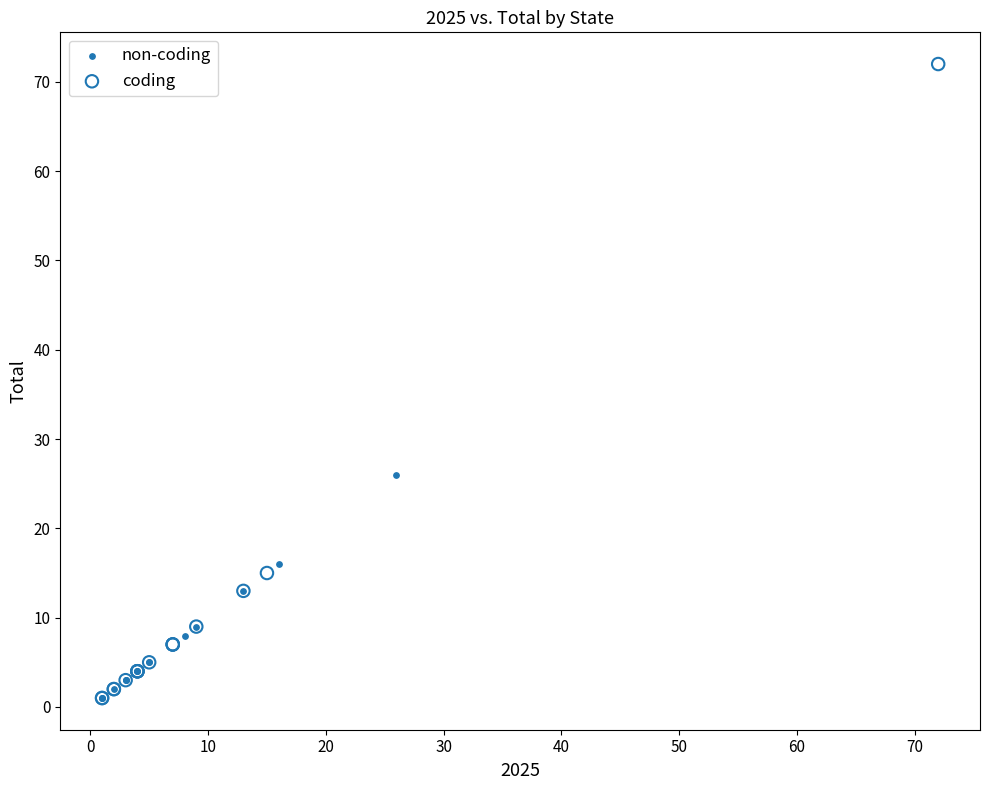

Which series contains the highest Y value?

coding